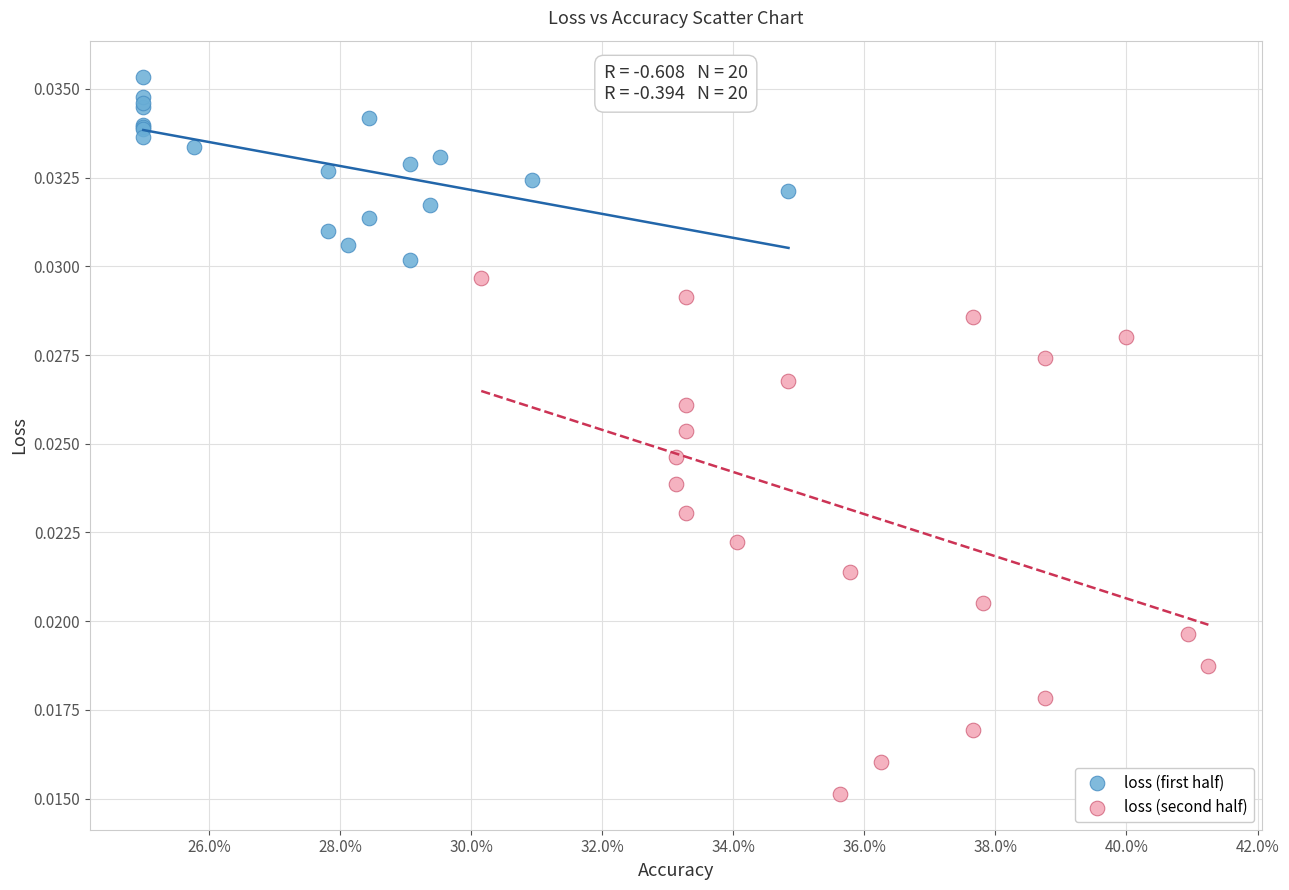

Which series reaches the minimum Y coordinate?

loss (second half)